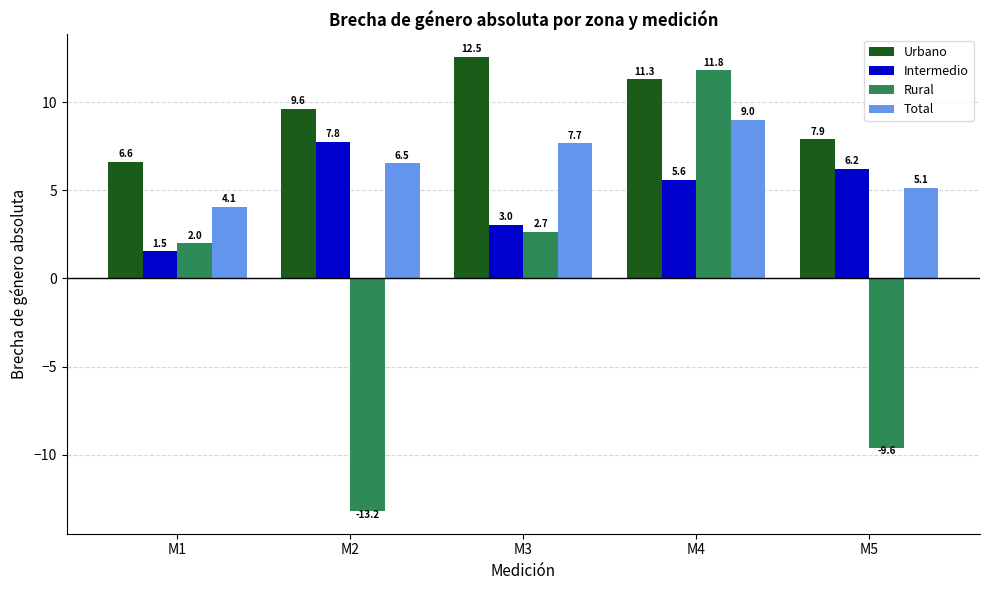

Are the bars horizontal?

No